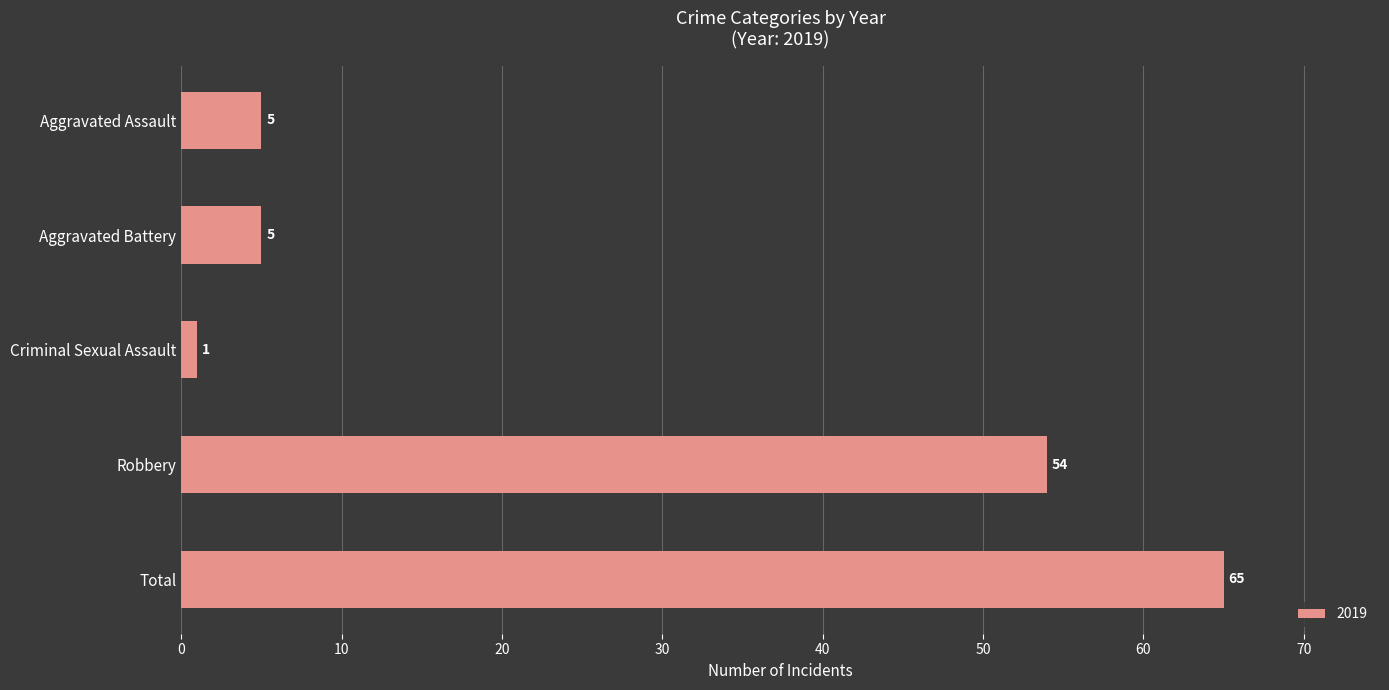

What position from the bottom is Aggravated Assault?

5